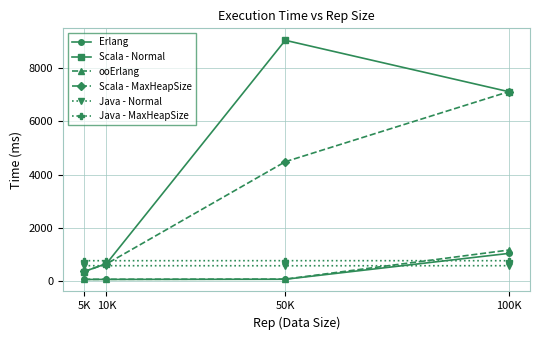

Is it true that Scala - Normal equals 7120.1 at 100K?

True